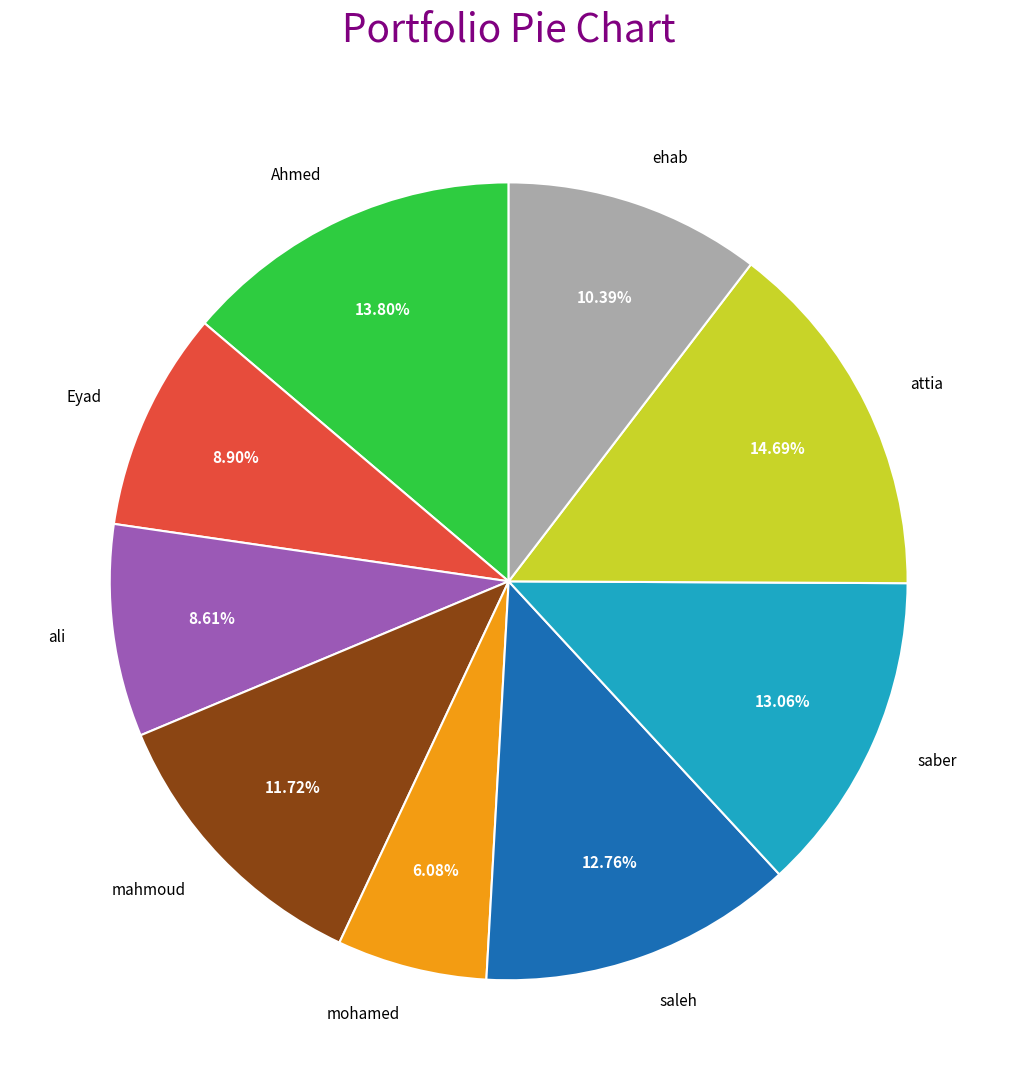

What percentage is NOT represented by mahmoud?

88.3%